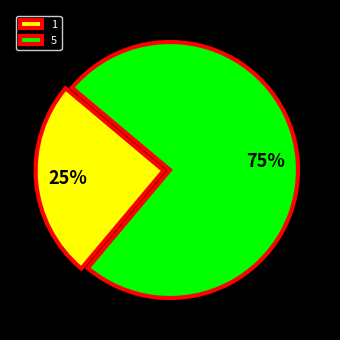

Which category has the biggest portion of the pie?

5